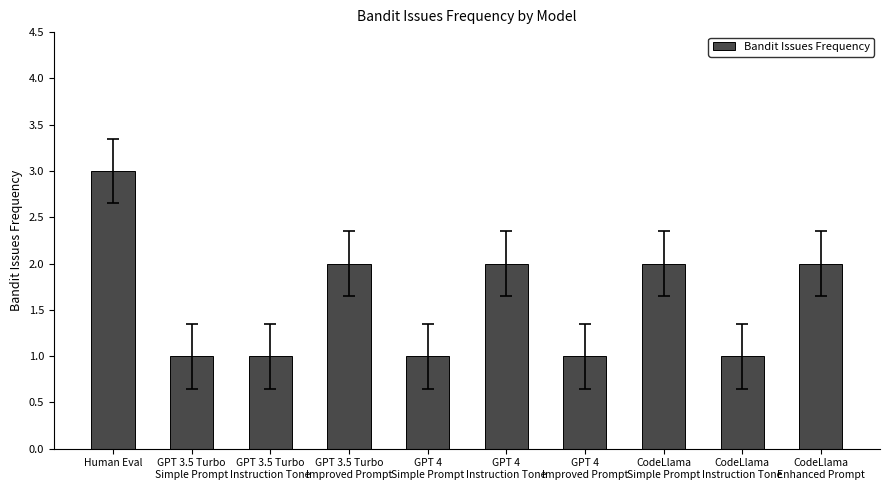

How many data points does each series have?

10